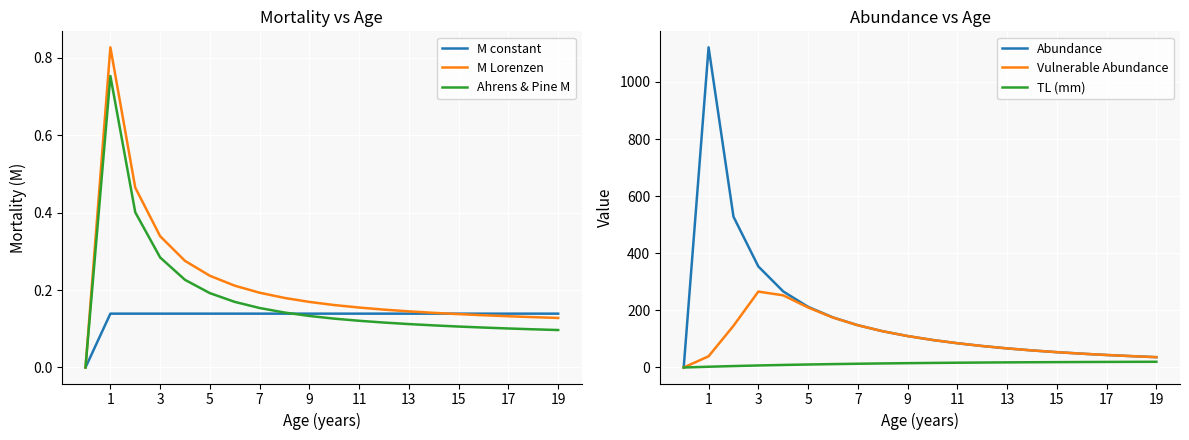

True or false: TL (mm) has more than 1 interior local peaks.

False